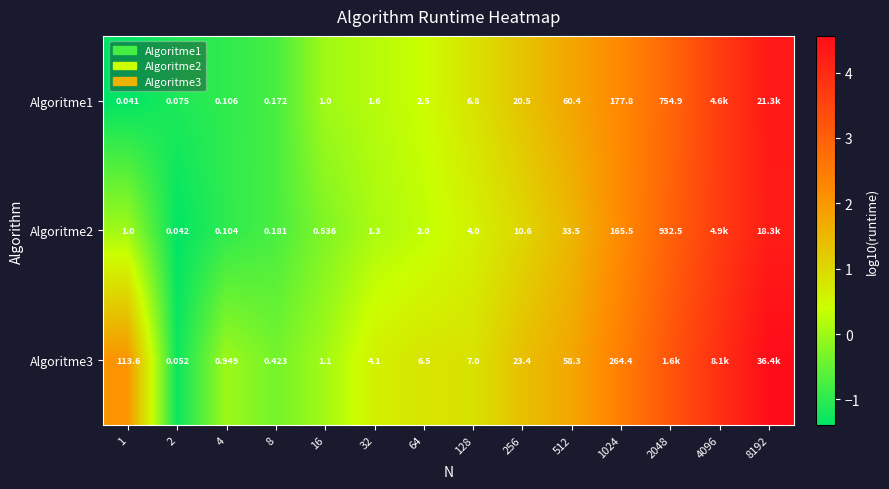

Is the value of Algoritme1 at 4 greater than the value of Algoritme2 at 512?

No